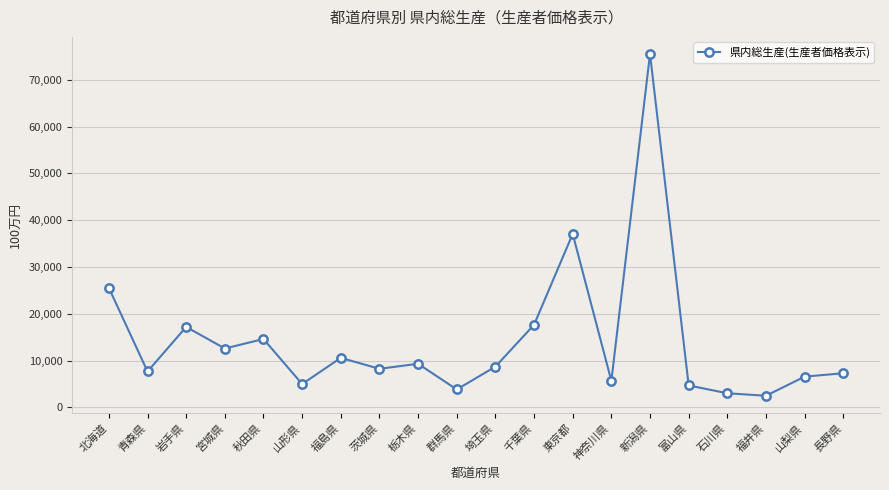

What is the change in value from 岩手県 to 群馬県?

-13363